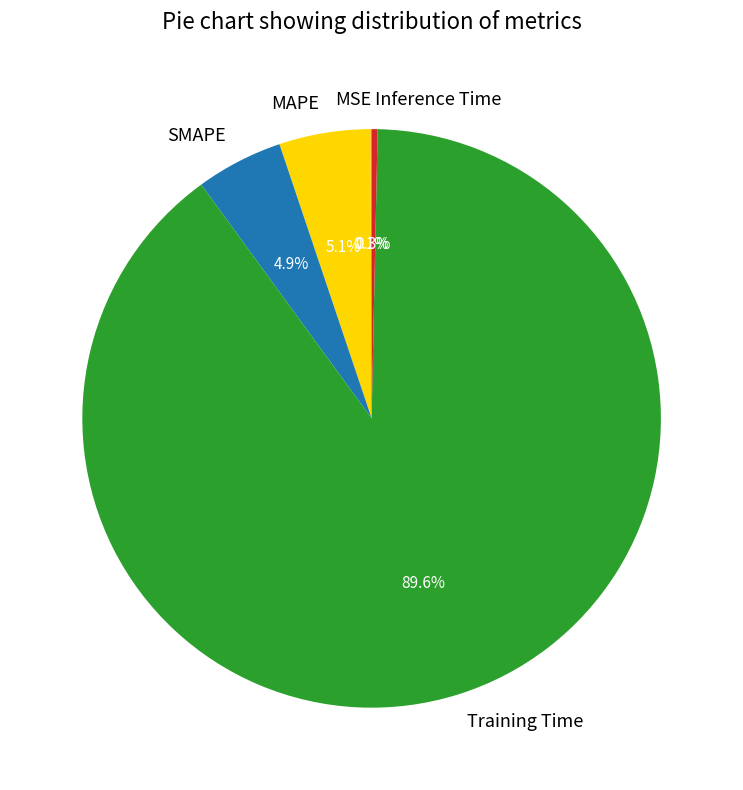

How much of the chart is everything except Inference Time?

99.7%